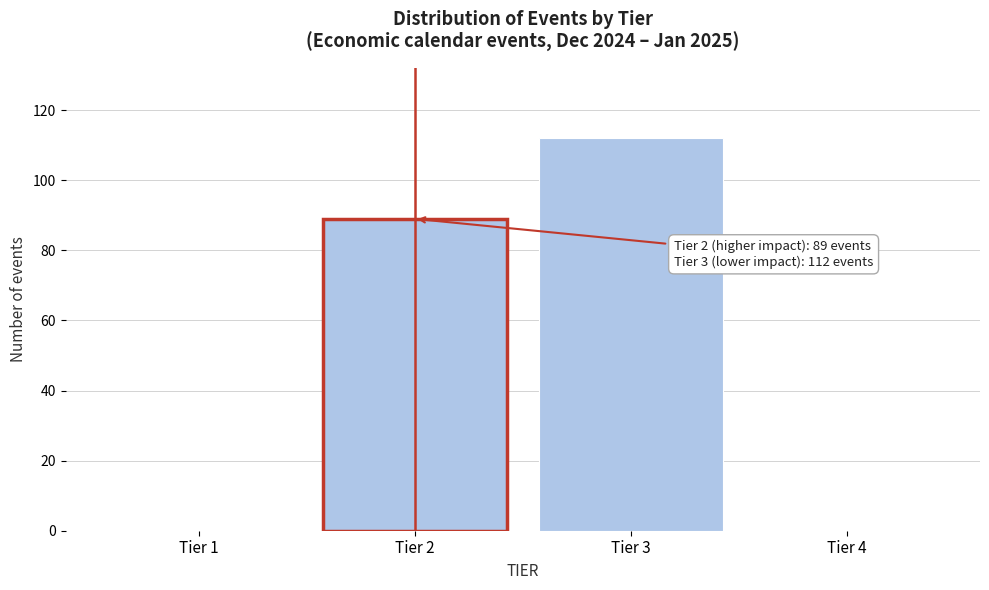

Reading right to left, list all the values displayed in this chart.

Tier 4=0	Tier 3=112	Tier 2=89	Tier 1=0